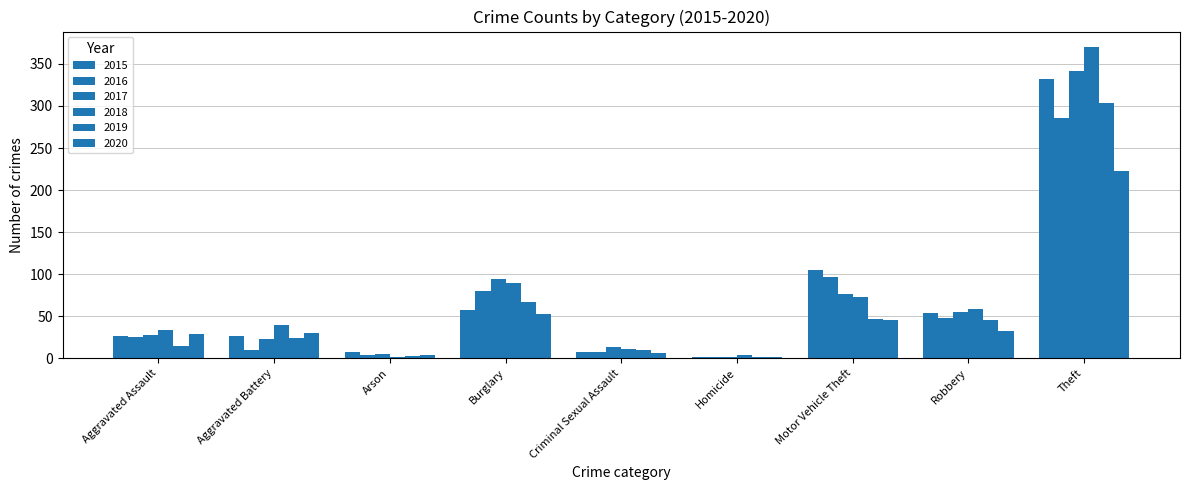

List the series in order of their peak value, lowest first.

2020, 2016, 2019, 2015, 2017, 2018